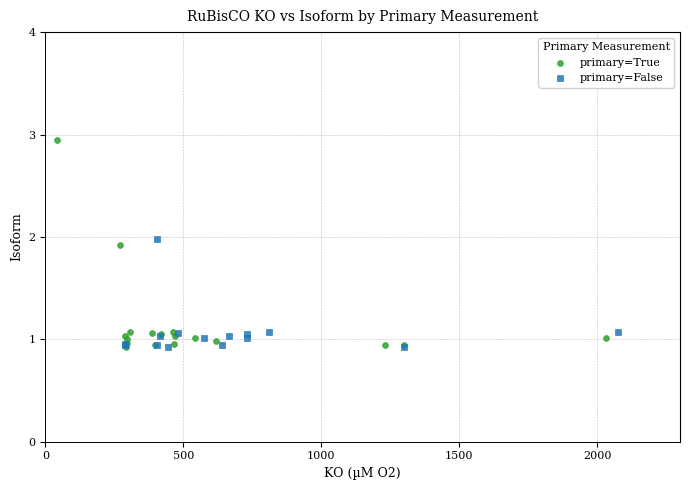

Which series reaches the maximum Y coordinate?

primary=True